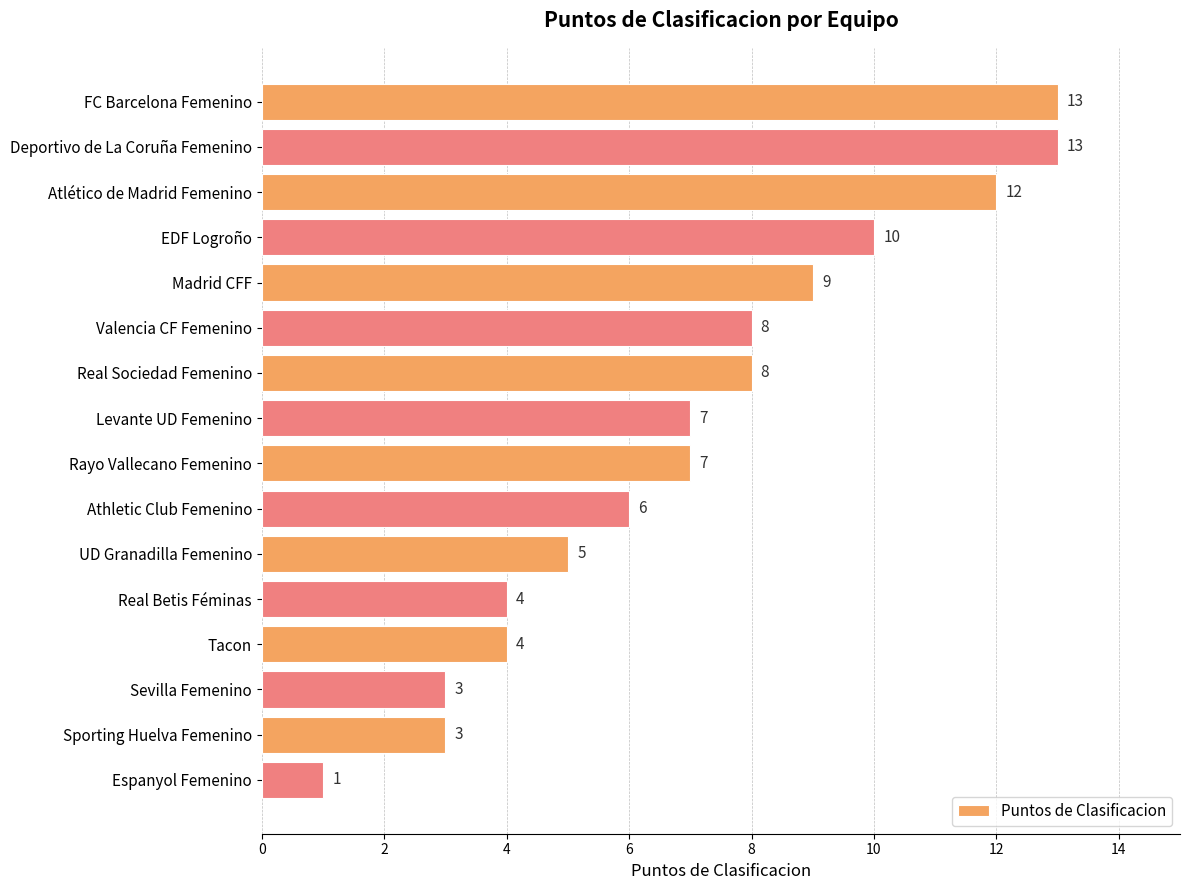

The value at Levante UD Femenino is 11. True or false?

False